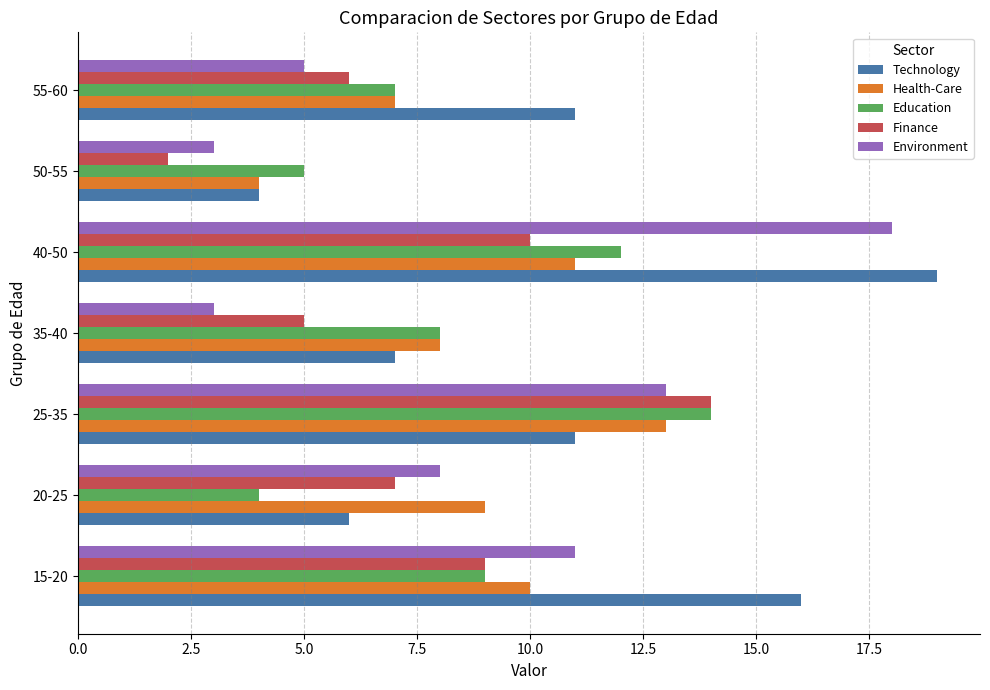

The value of Finance at 15-20 is 3. True or false?

False